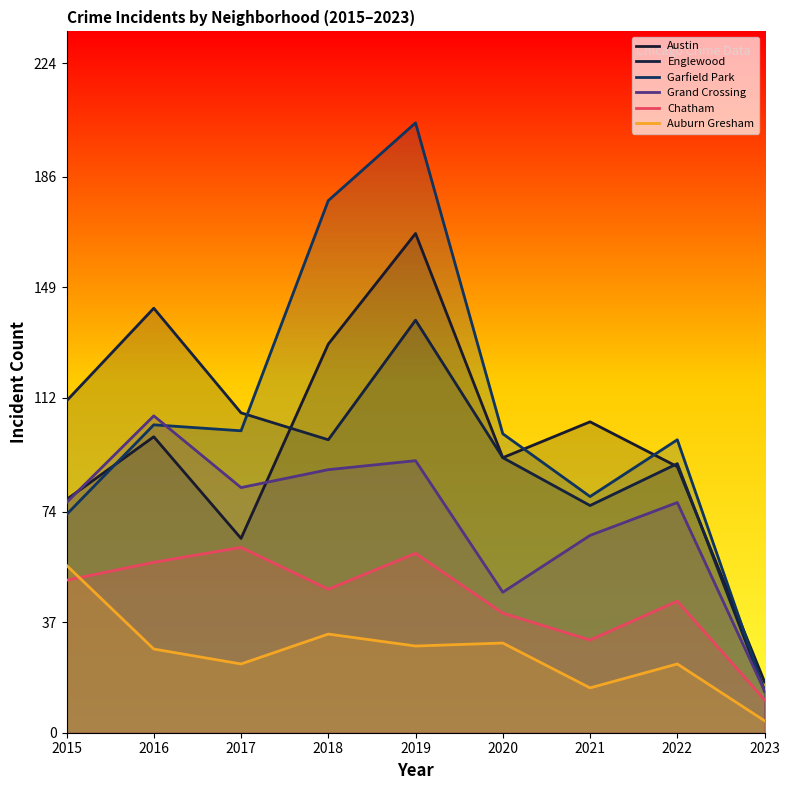

How many data points in Englewood are less than 98?

4